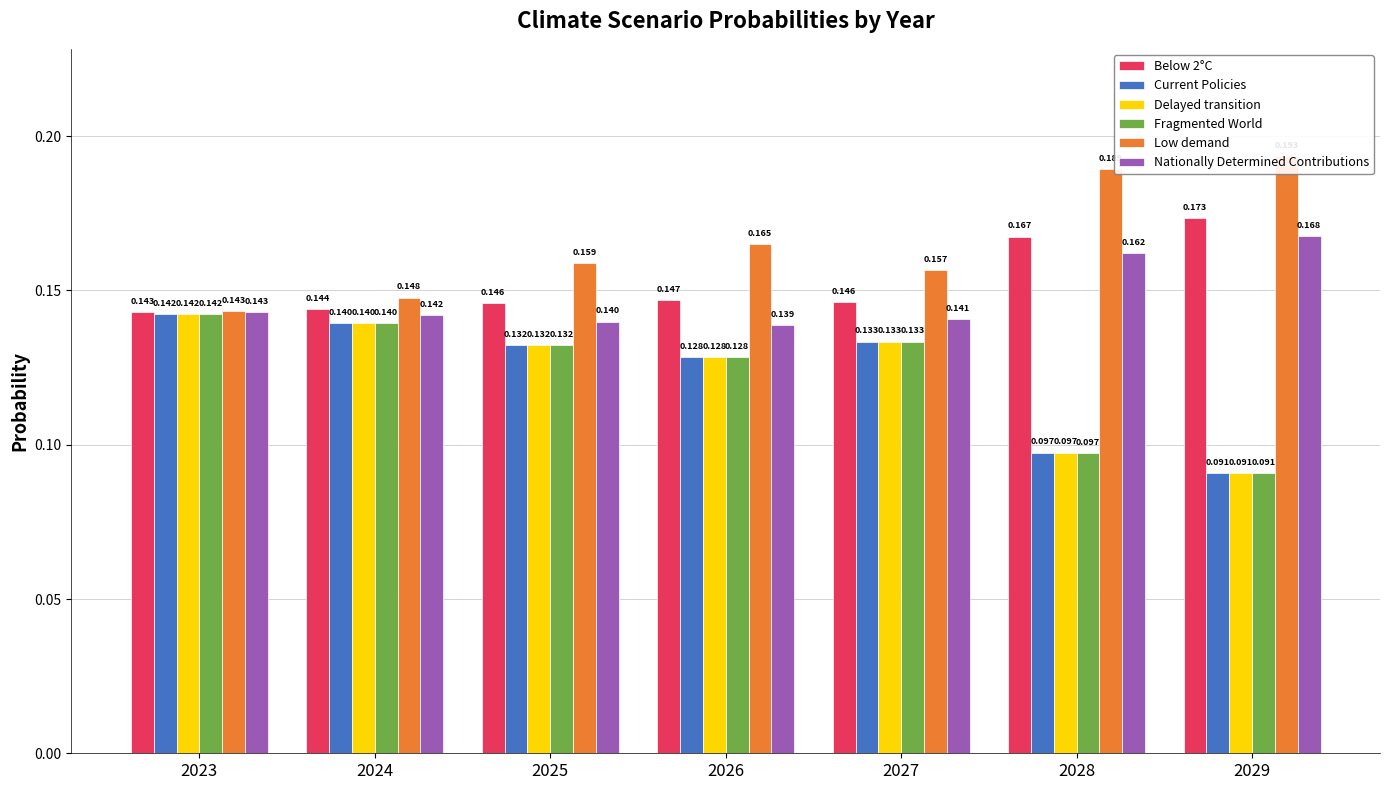

Which category has the lowest value across all series?

2029